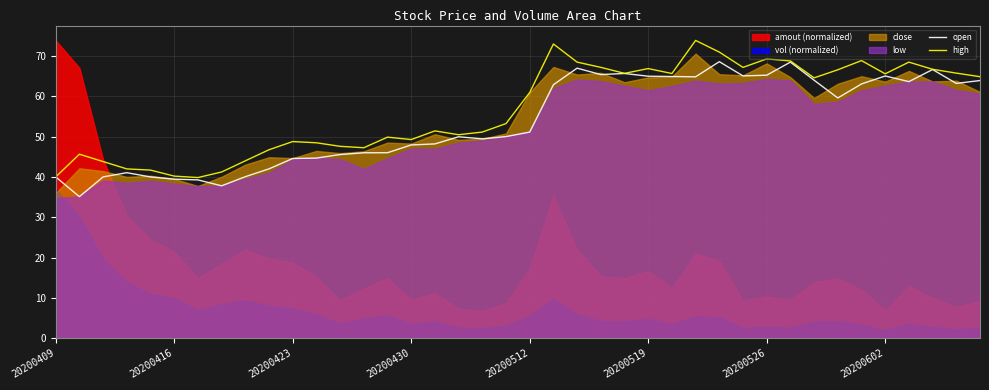

True or false: high has a value of 66.7 at 37.

True